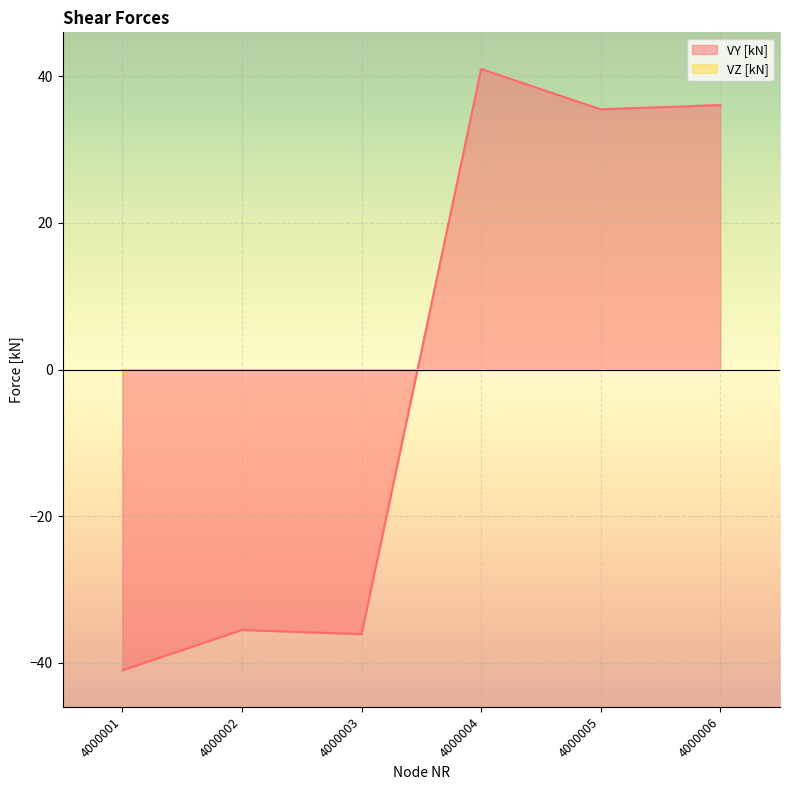

Which label corresponds to the largest value in the chart?

4000004